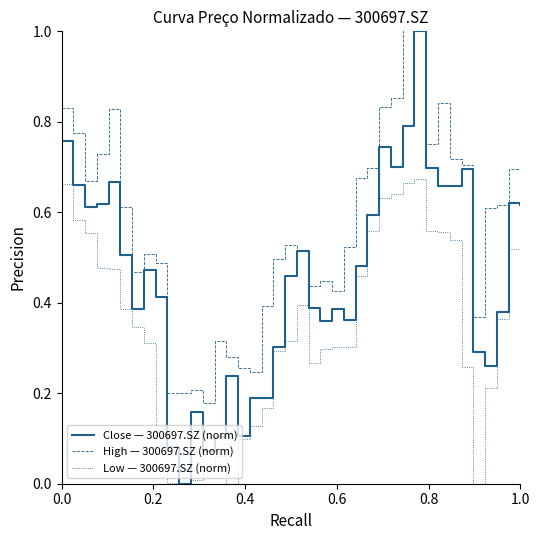

How many positive values does the Close — 300697.SZ (norm) series have?

39